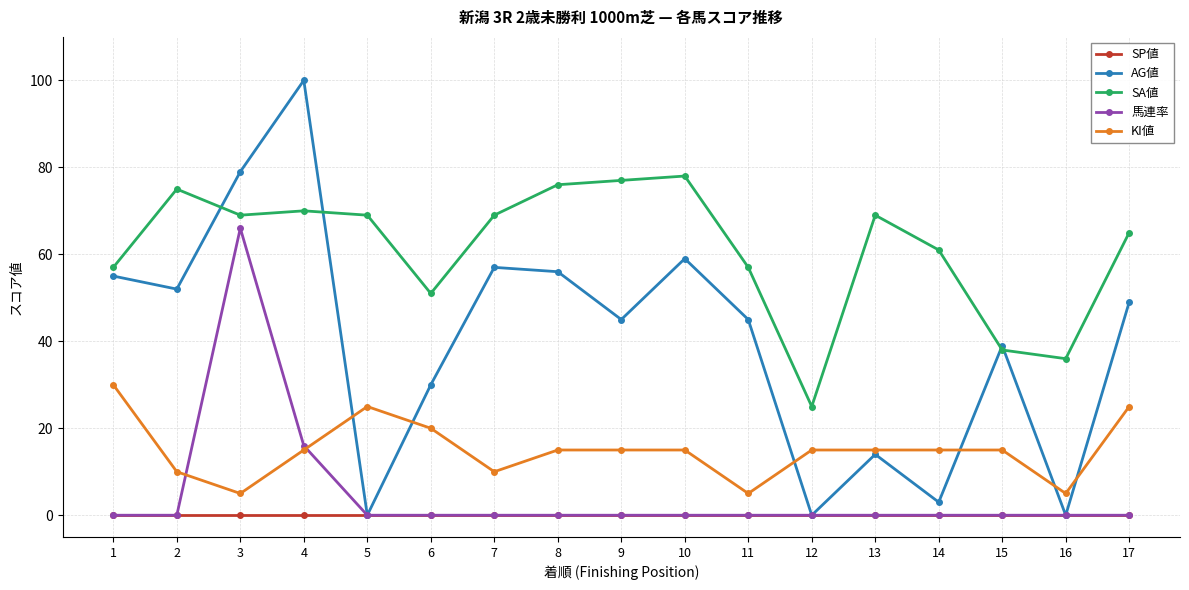

Reading left to right, list all the values displayed in this chart.

SP値: 1=0	2=0	3=0	4=0	5=0	6=0	7=0	8=0	9=0	10=0	11=0	12=0	13=0	14=0	15=0	16=0	17=0
AG値: 1=55	2=52	3=79	4=100	5=0	6=30	7=57	8=56	9=45	10=59	11=45	12=0	13=14	14=3	15=39	16=0	17=49
SA値: 1=57	2=75	3=69	4=70	5=69	6=51	7=69	8=76	9=77	10=78	11=57	12=25	13=69	14=61	15=38	16=36	17=65
馬連率: 1=0	2=0	3=66	4=16	5=0	6=0	7=0	8=0	9=0	10=0	11=0	12=0	13=0	14=0	15=0	16=0	17=0
KI値: 1=30	2=10	3=5	4=15	5=25	6=20	7=10	8=15	9=15	10=15	11=5	12=15	13=15	14=15	15=15	16=5	17=25